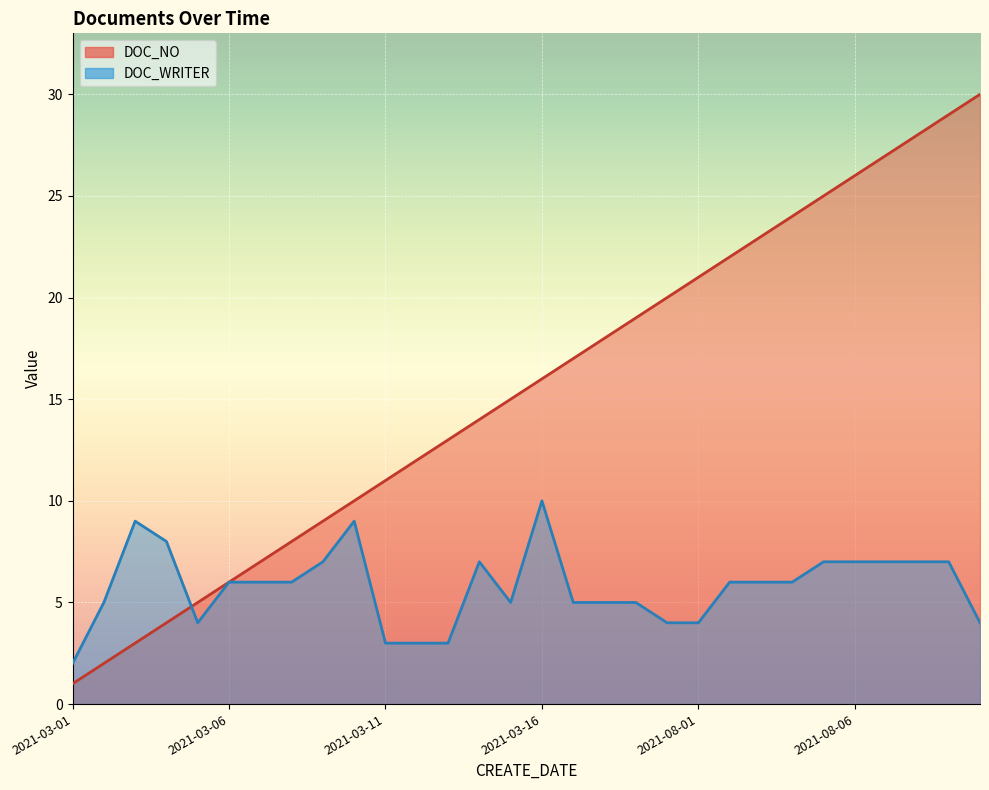

What is the difference between the maximum and minimum values in the DOC_WRITER series?

8